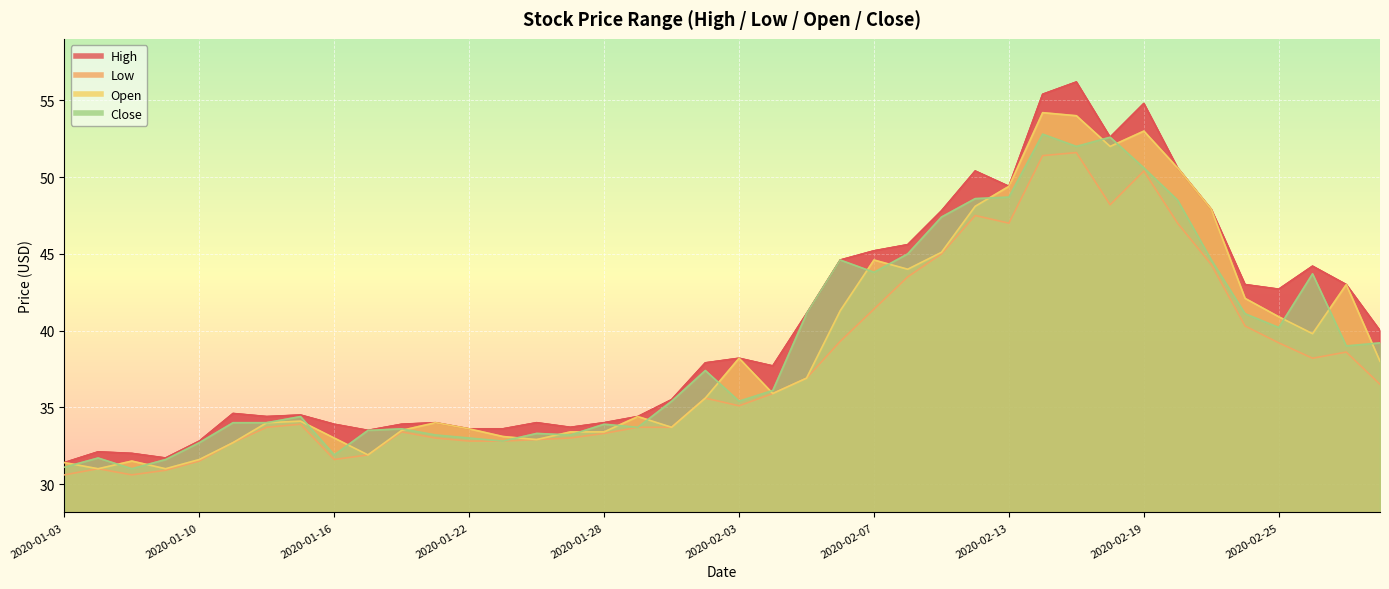

True or false: High and Open intersect in this chart.

False